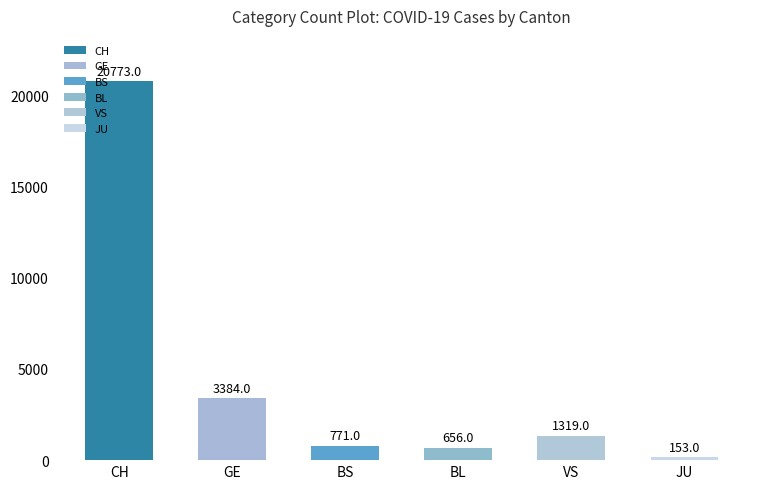

The value of BL at 2020-03-27 is 182. True or false?

False